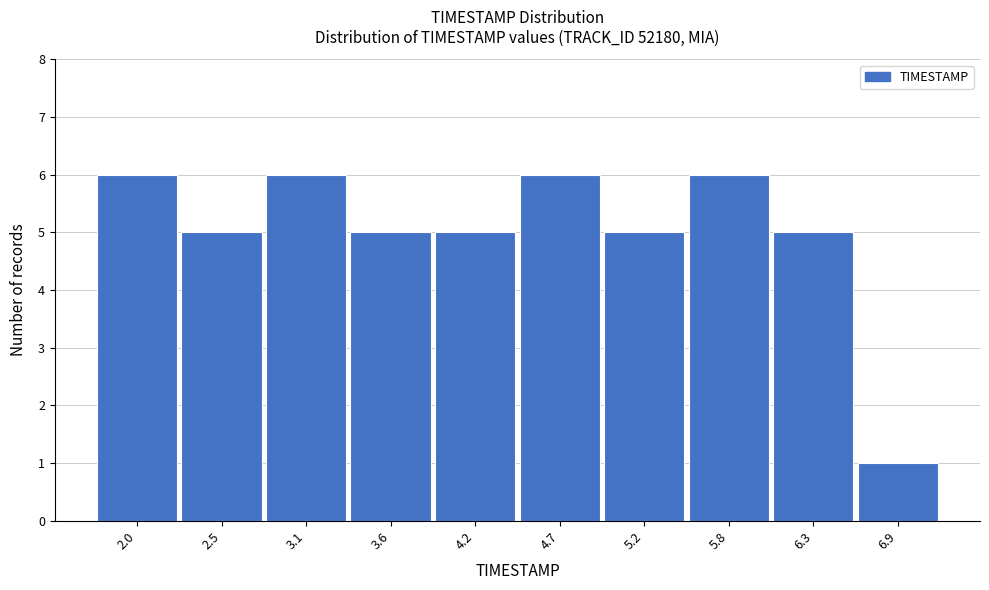

Reading left to right, what are all the values shown in this chart?

6	5	6	5	5	6	5	6	5	1